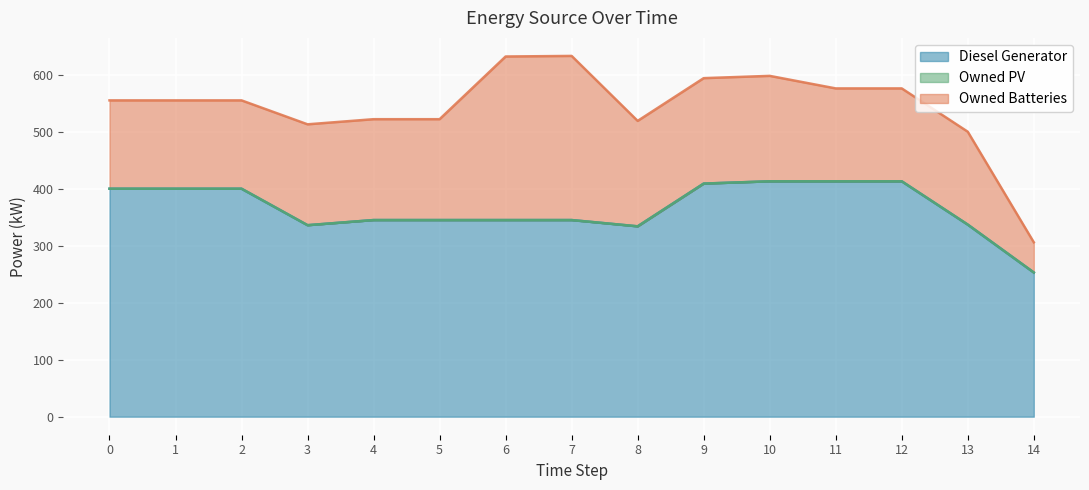

What is the value of the Diesel Generator point at the 3rd from the left?

400